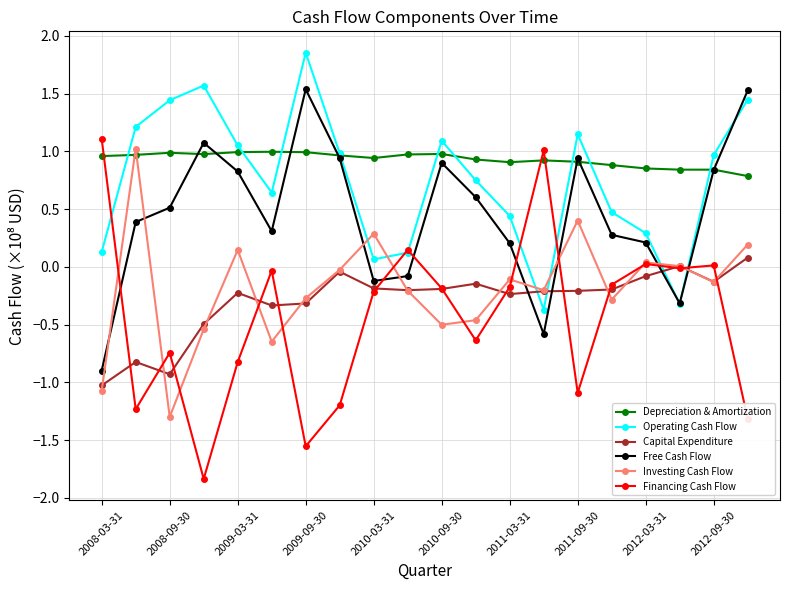

Which series has the largest range (max minus min)?

Financing Cash Flow